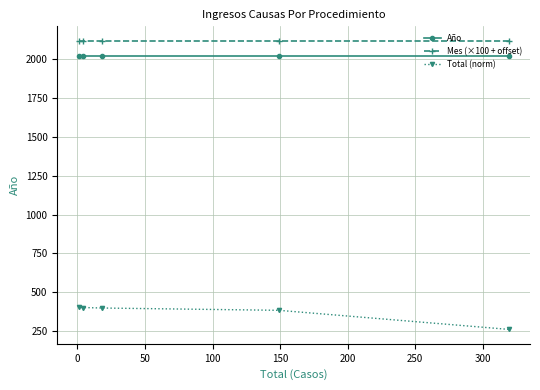

What is the value of the Mes (×100 + offset) point at the 1st from the left?

2117.5